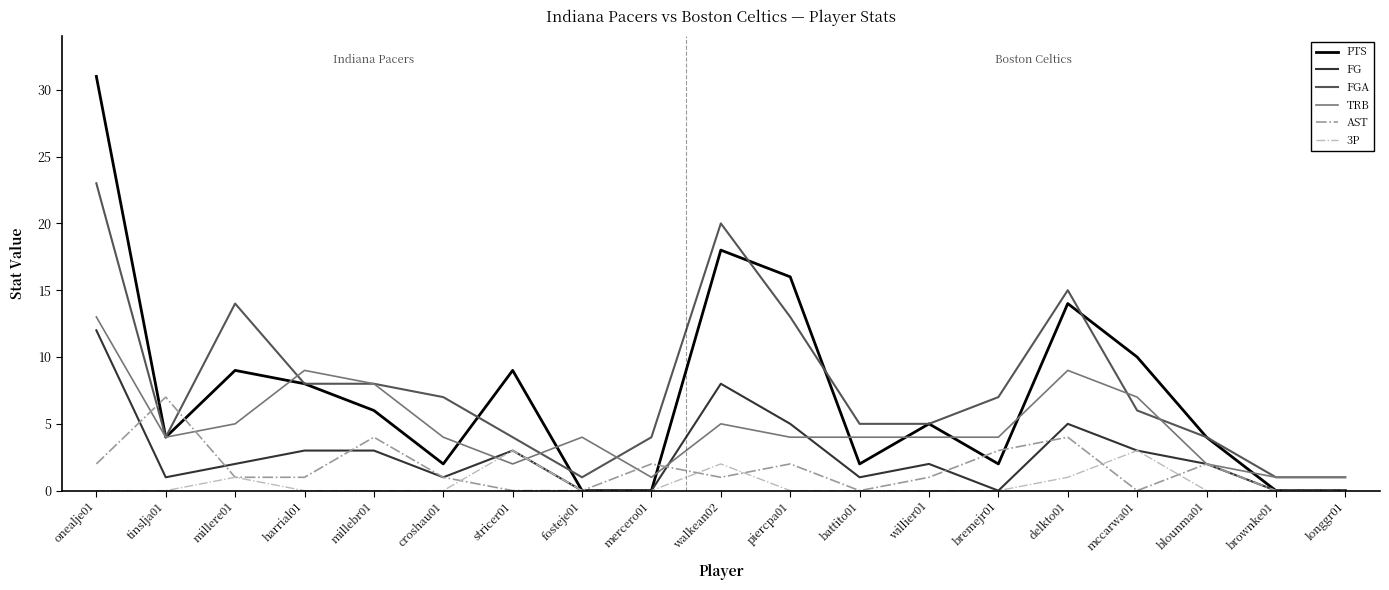

Is the value of FG at mccarwa01 greater than the value of PTS at onealje01?

No